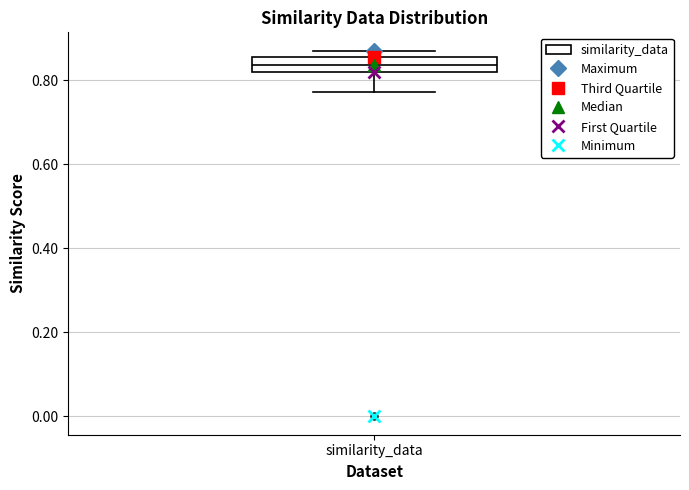

Transcribe this box plot: give where the median line is, the range the box spans, and where the two whiskers end, as read against the y-axis. The values are not printed on the chart, so give them approximately, as read against the axis.

median 0.84, box 0.82 to 0.86, whiskers 0.78 to 0.88